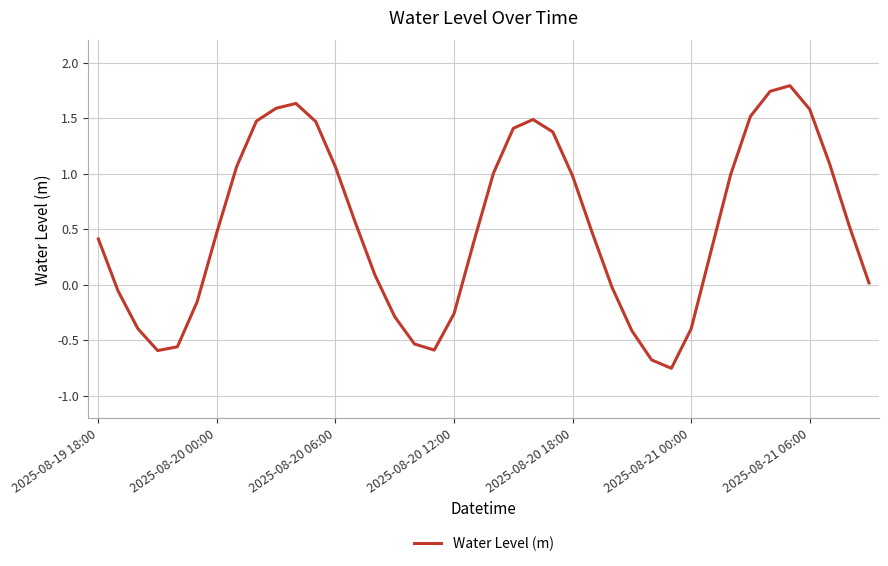

What is the greatest value displayed?

1.8